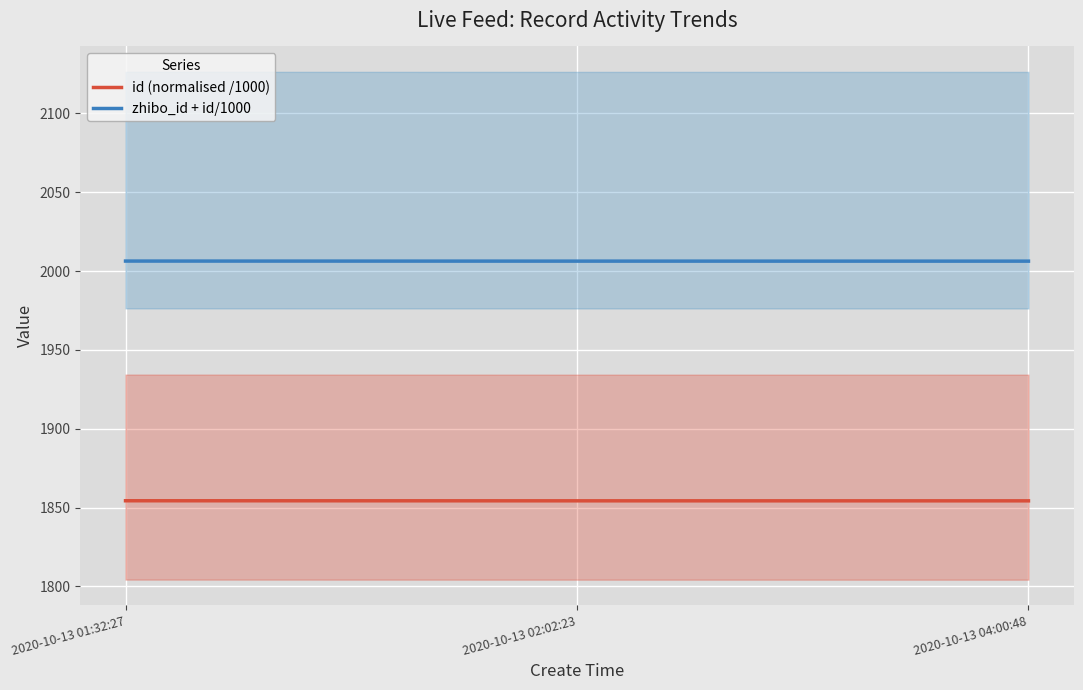

At which category is the sum across all series the highest?

2020-10-13 01:32:27